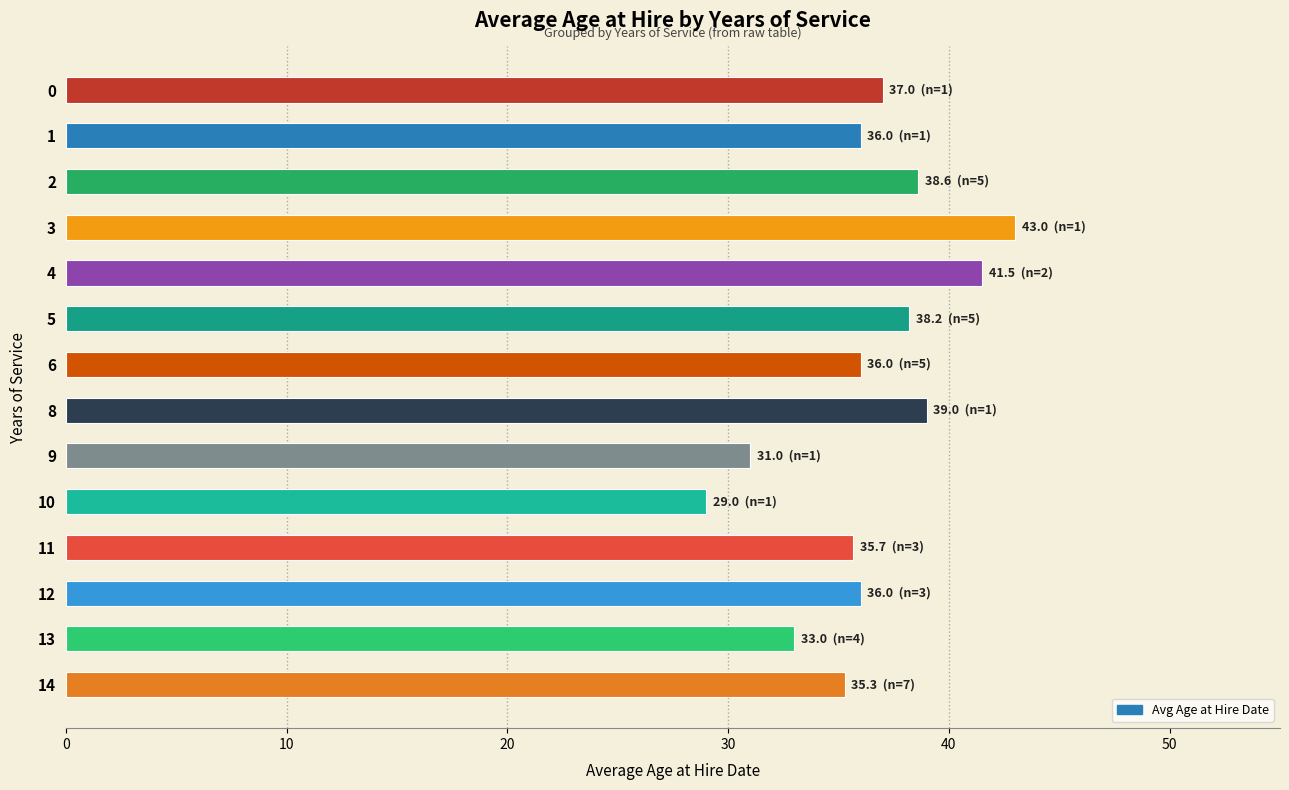

Reading top to bottom, what are all the values shown in this chart?

0=37.0	1=36.0	2=38.6	3=43.0	4=41.5	5=38.2	6=36.0	8=39.0	9=31.0	10=29.0	11=35.7	12=36.0	13=33.0	14=35.3